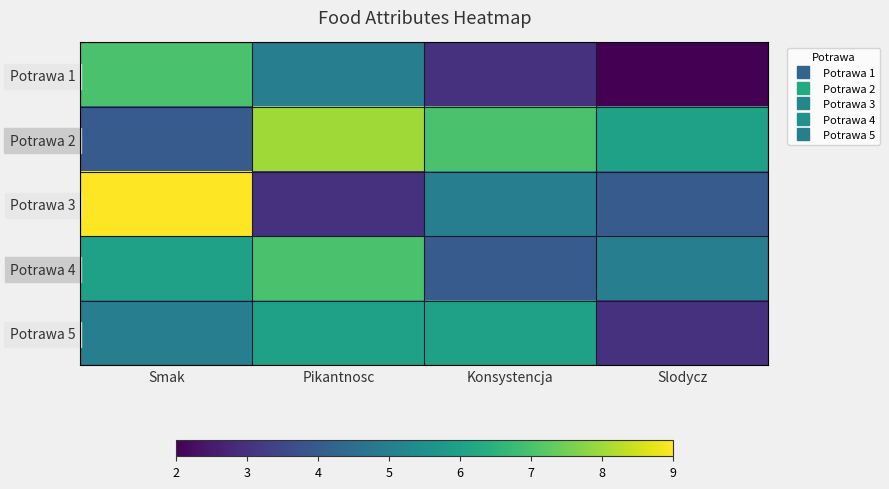

What is the spread (max minus min) of values at Slodycz?

4